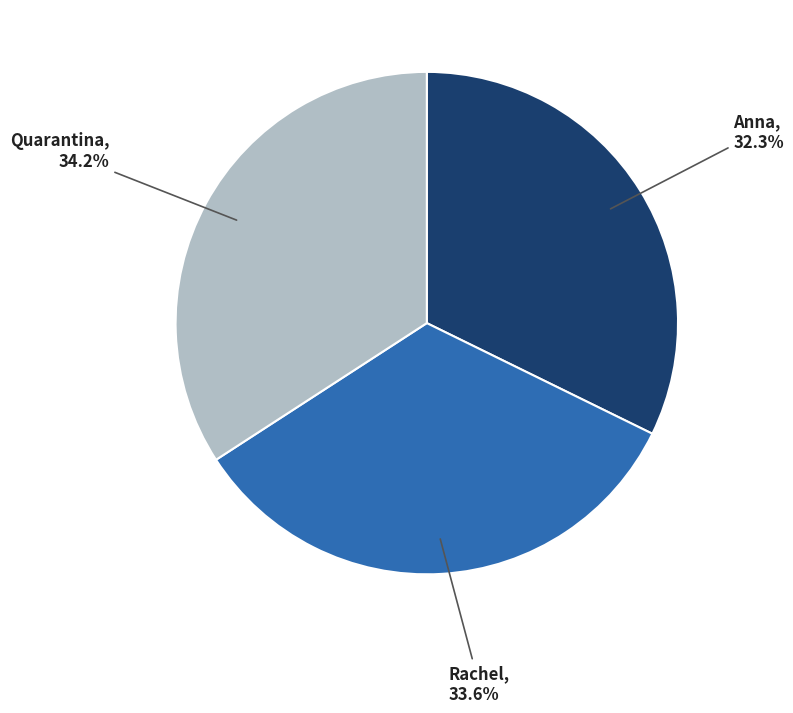

Does any single category account for the majority?

No